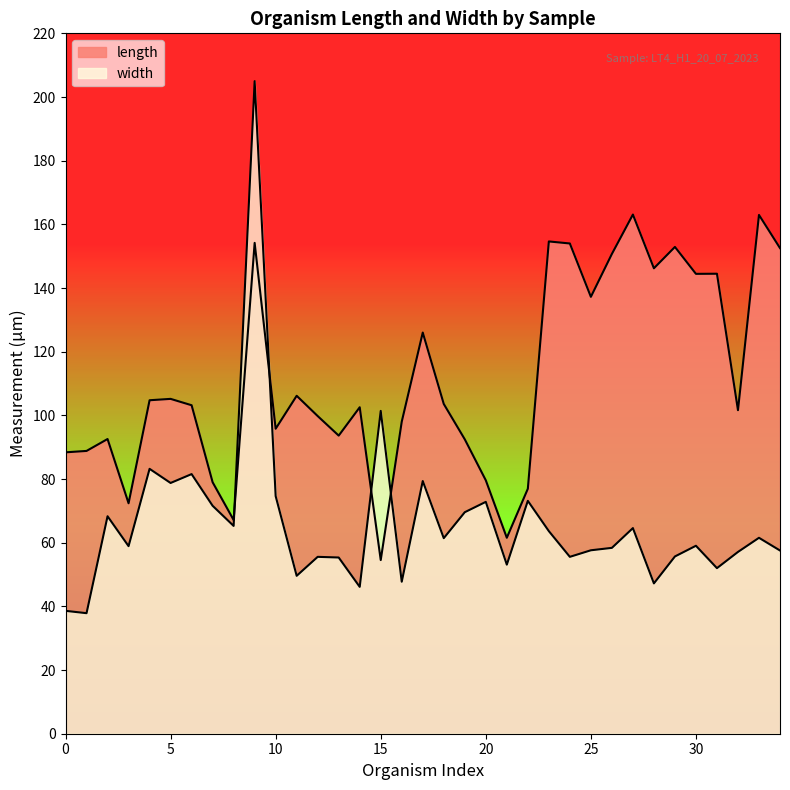

In length, how many points are higher than both neighbors (excluding endpoints)?

11